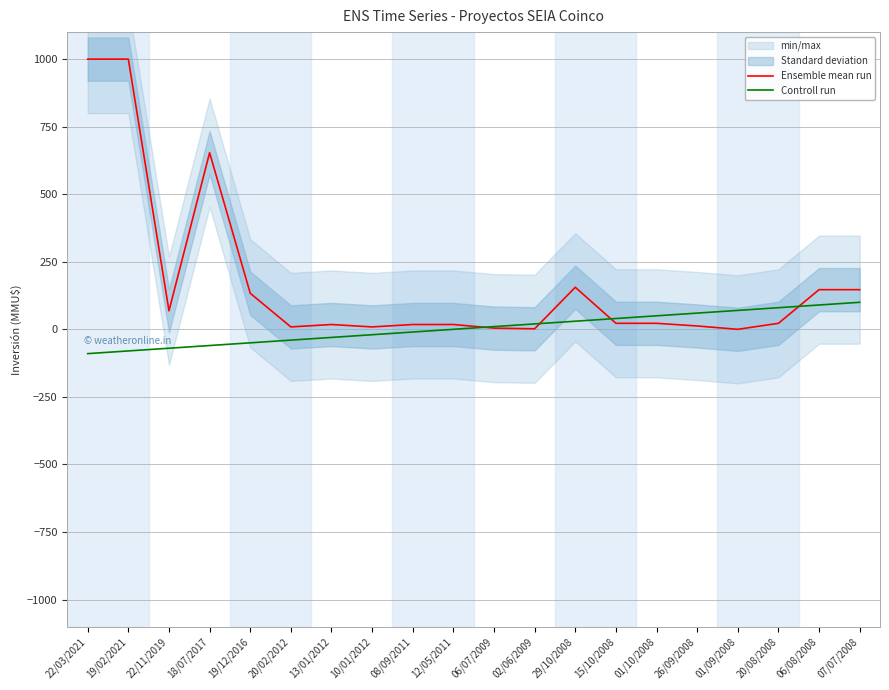

What is the label of the 5th point from the right?

26/09/2008